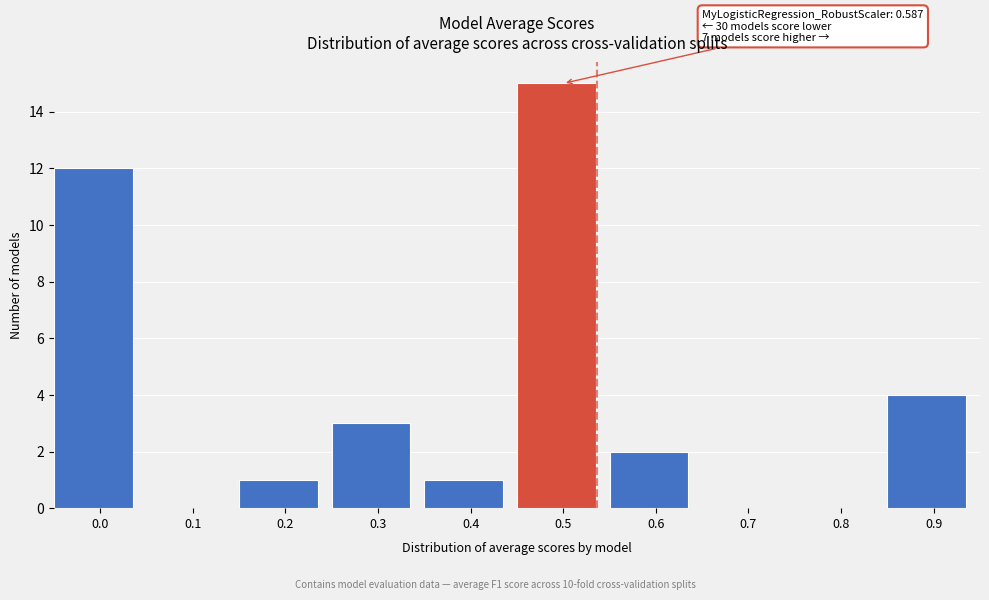

Reading left to right, list all the values displayed in this chart.

0.0=12	0.1=0	0.2=1	0.3=3	0.4=1	0.5=15	0.6=2	0.7=0	0.8=0	0.9=4